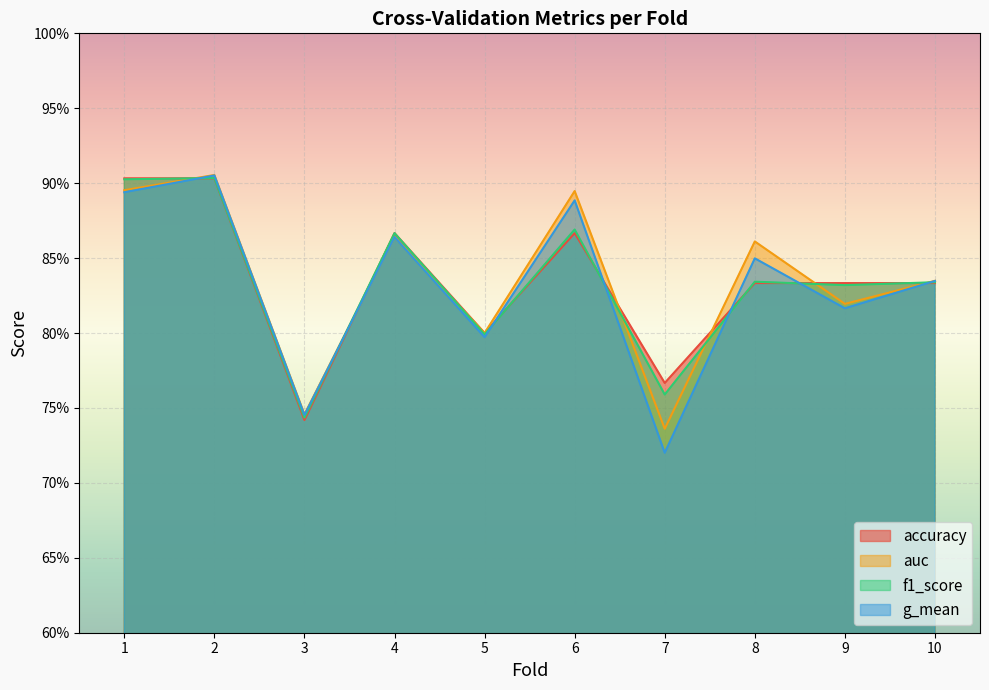

Where is the first local minimum for f1_score?

3